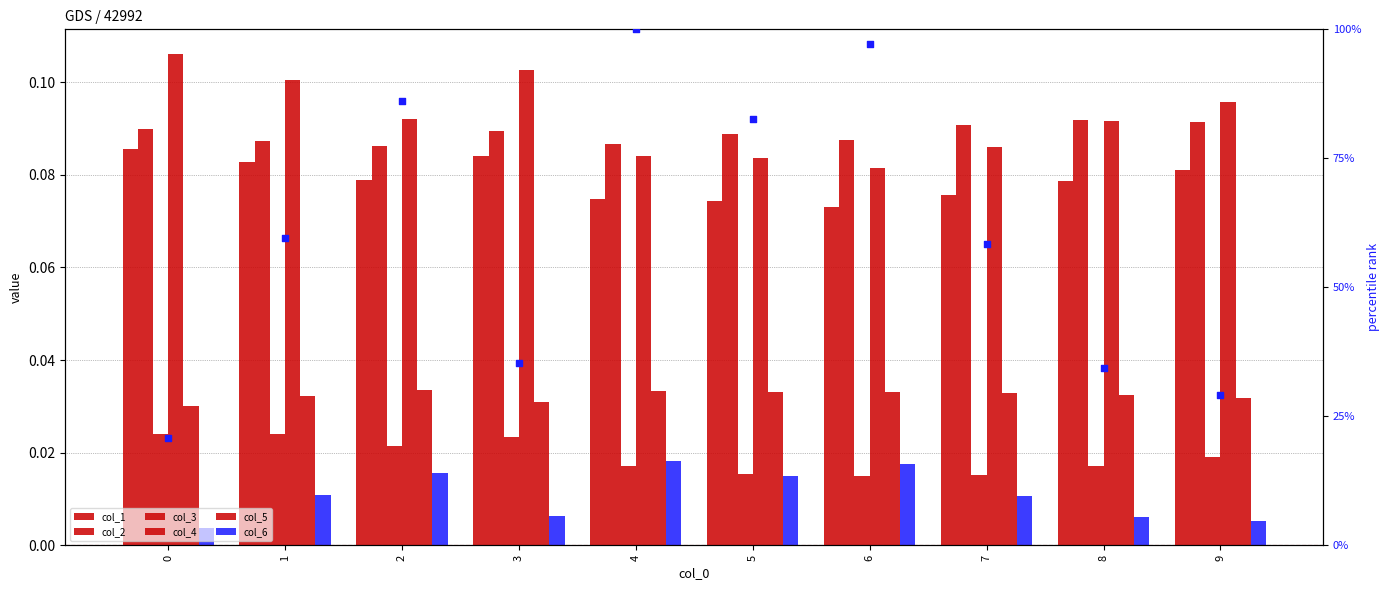

Which series contains the highest Y value?

col_4